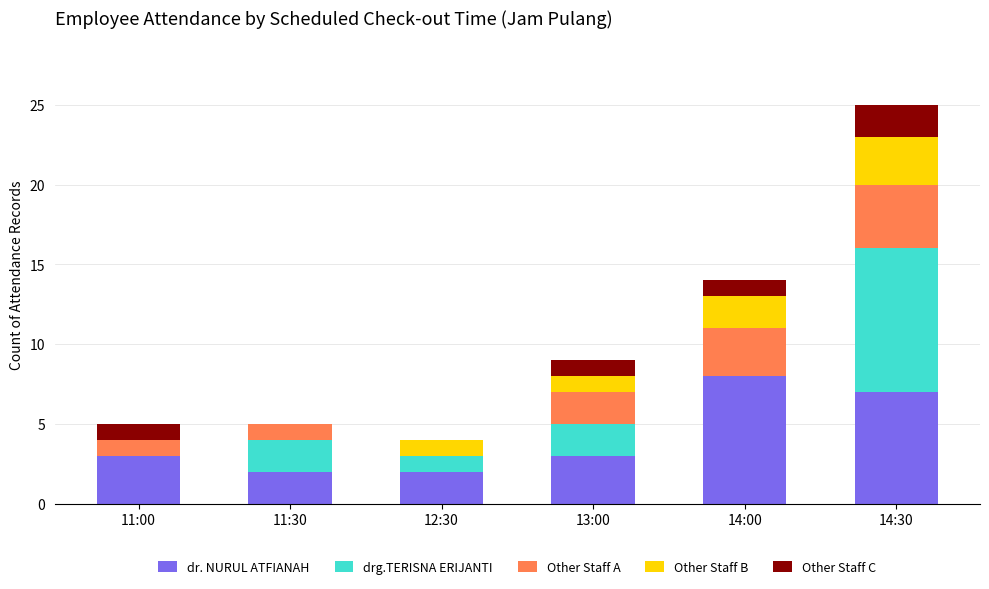

What is the highest value of the dr. NURUL ATFIANAH series?

8